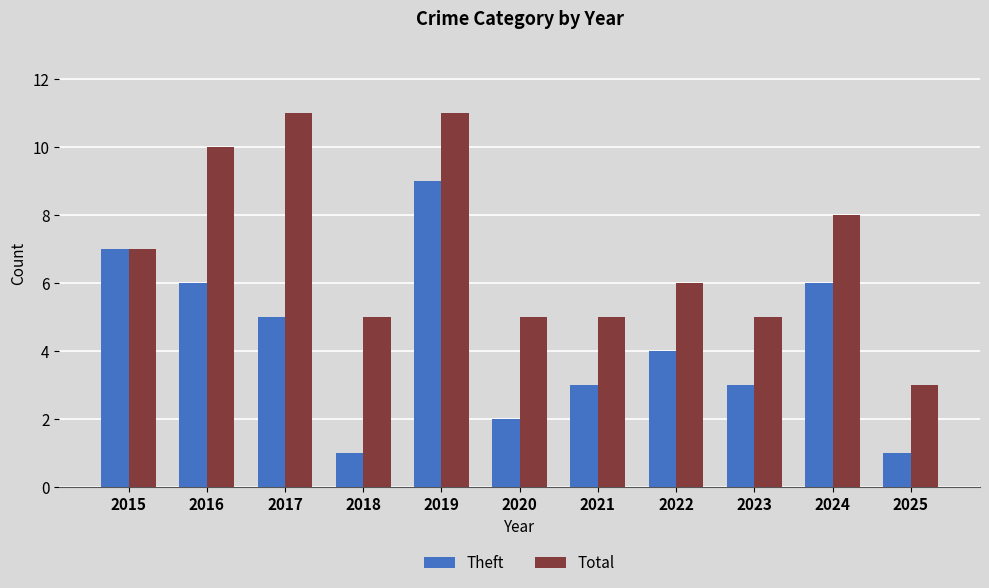

Count the Total values in the range 5 to 10.

8